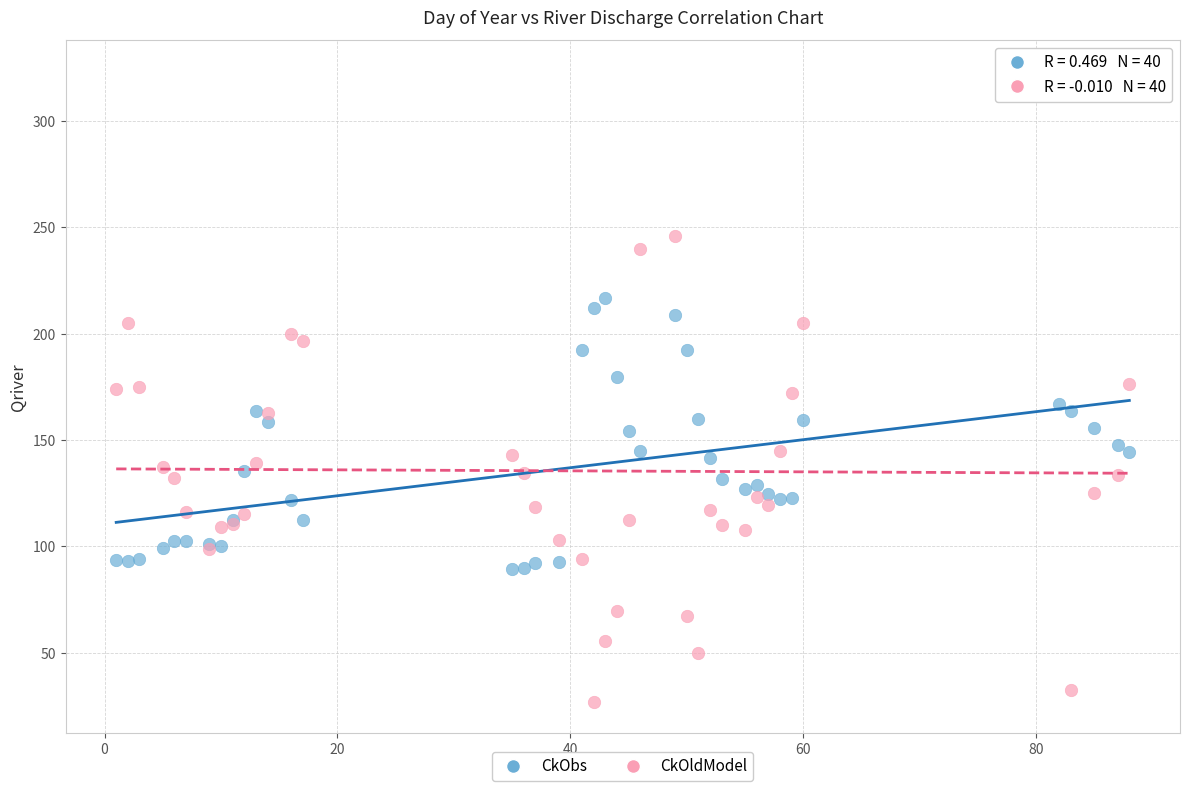

What is the X range (max minus min) for the scatter plot?

87.0